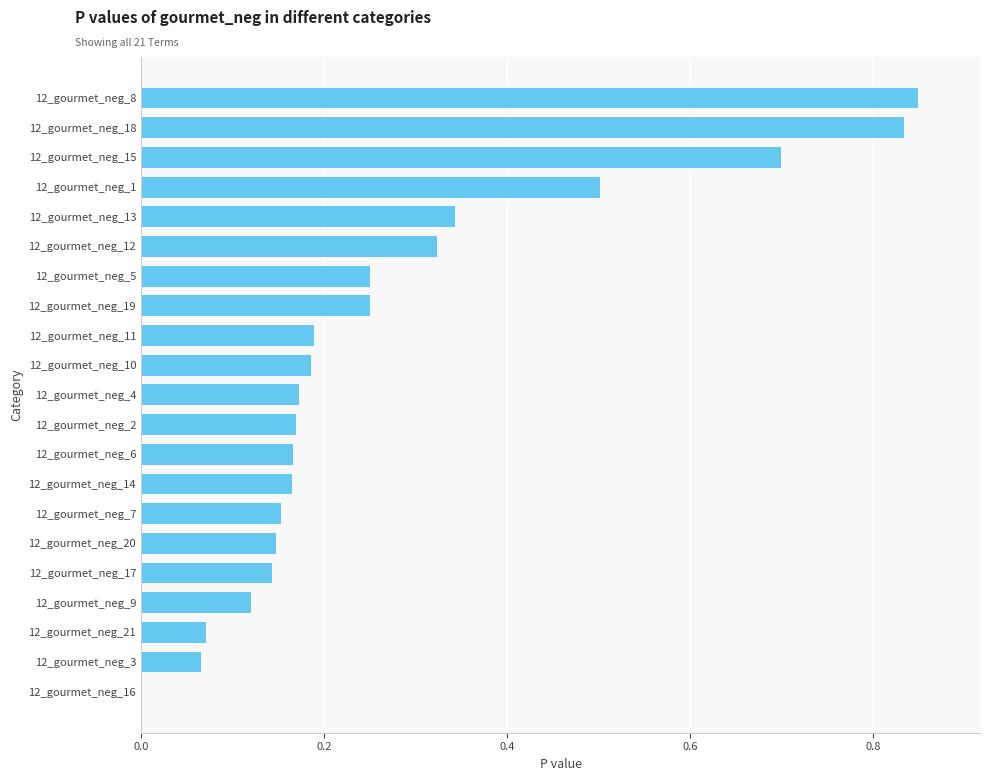

Which has a higher value, 12_gourmet_neg_2 or 12_gourmet_neg_15?

12_gourmet_neg_15